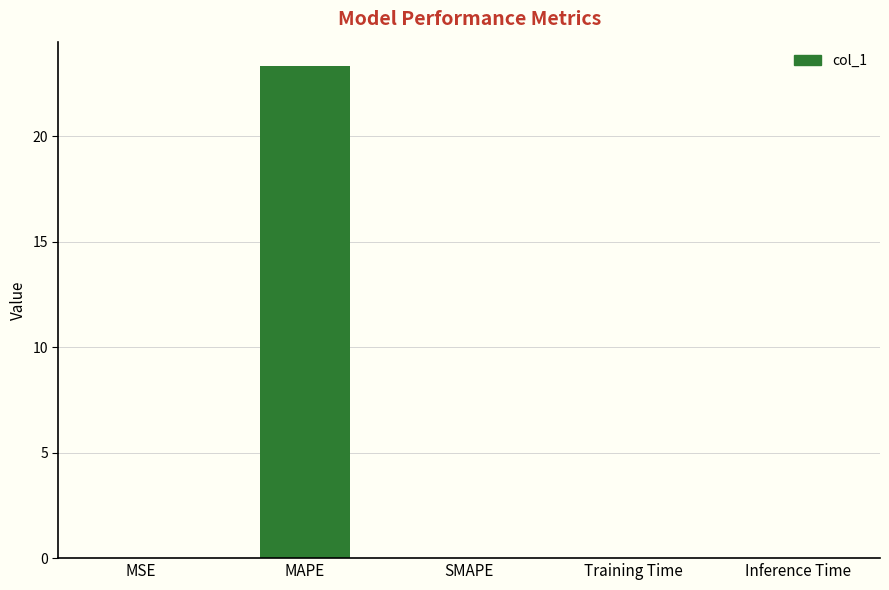

Is it true that the value at MAPE is 23.3?

True